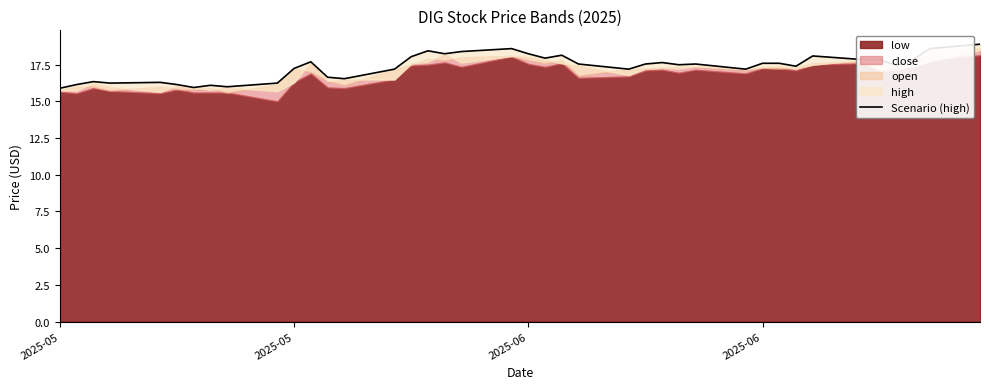

True or false: the data has more than 0 interior local peaks.

True